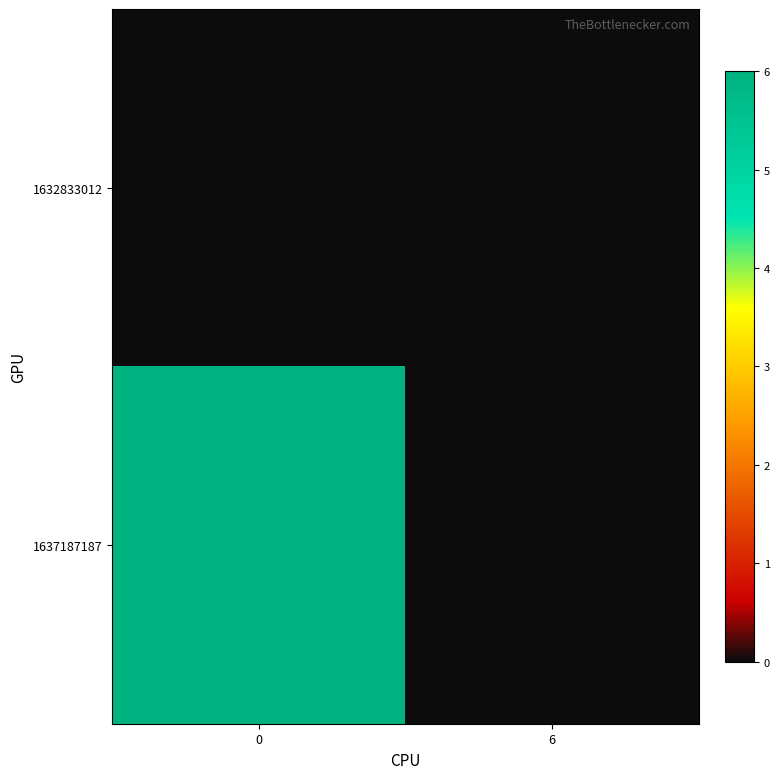

Count the number of categories in the chart.

2